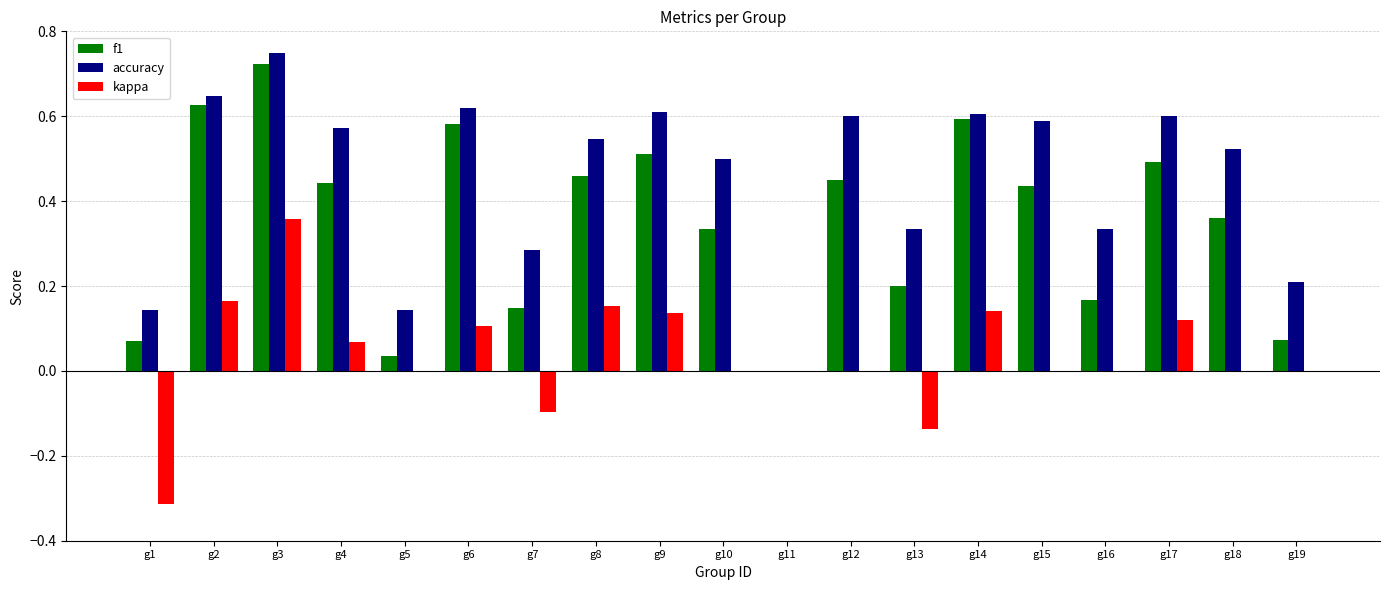

Between g2 and g16, which series saw the biggest shift?

f1